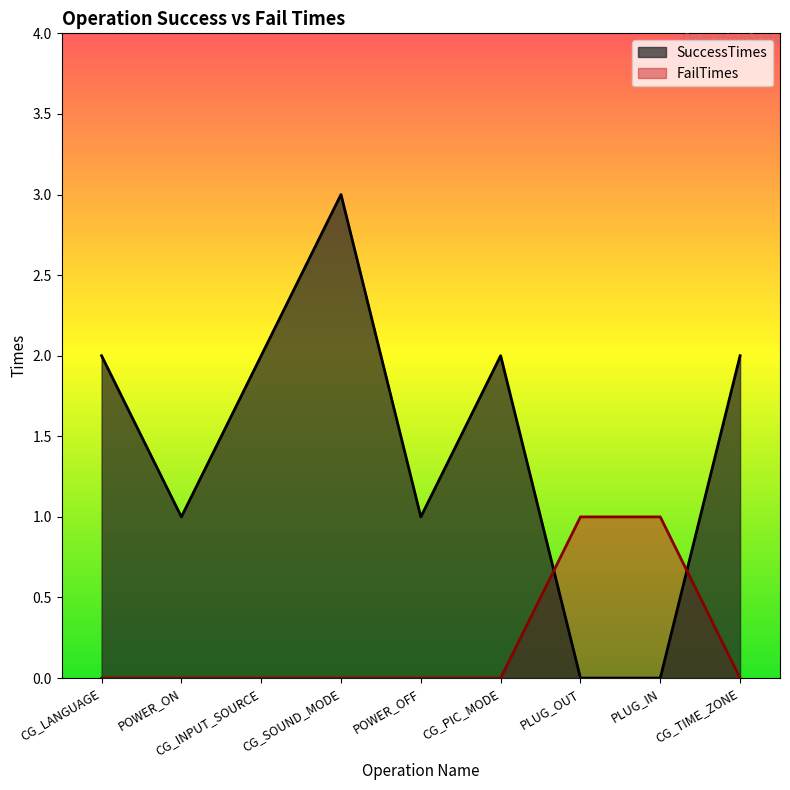

How many interior local valleys does the SuccessTimes series have?

2